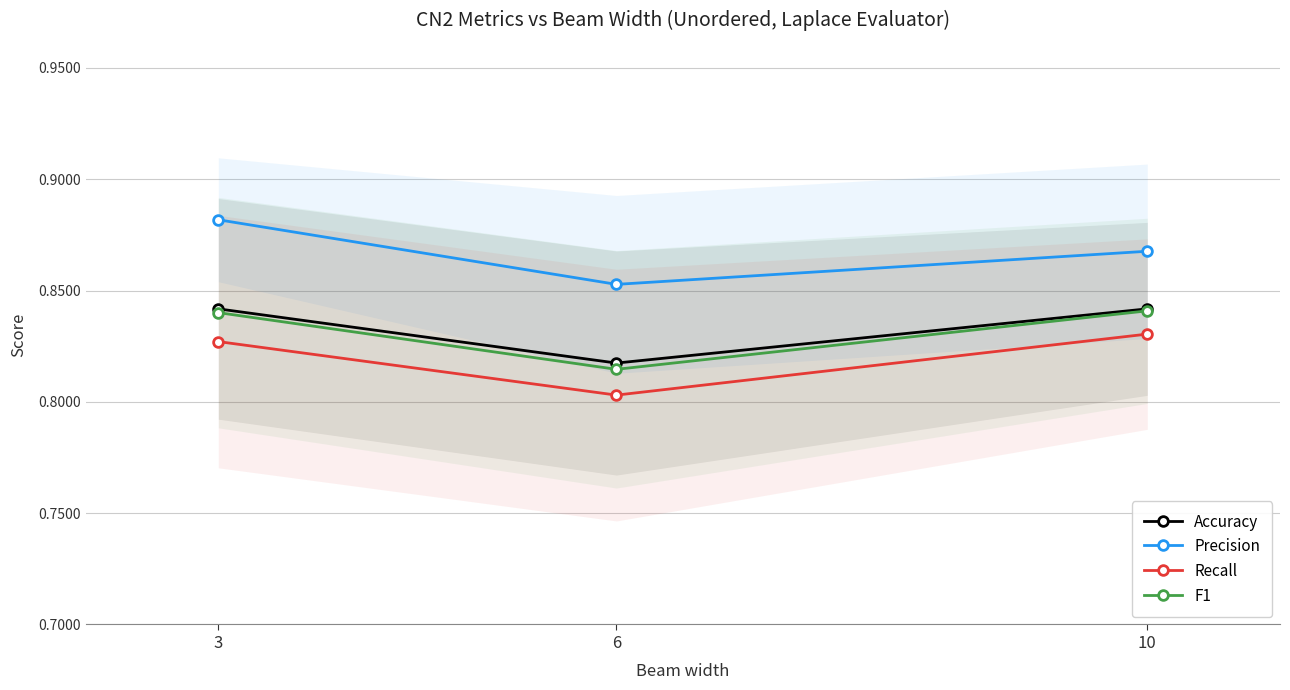

At 10, list the series in order from largest to smallest.

Precision, Accuracy, F1, Recall